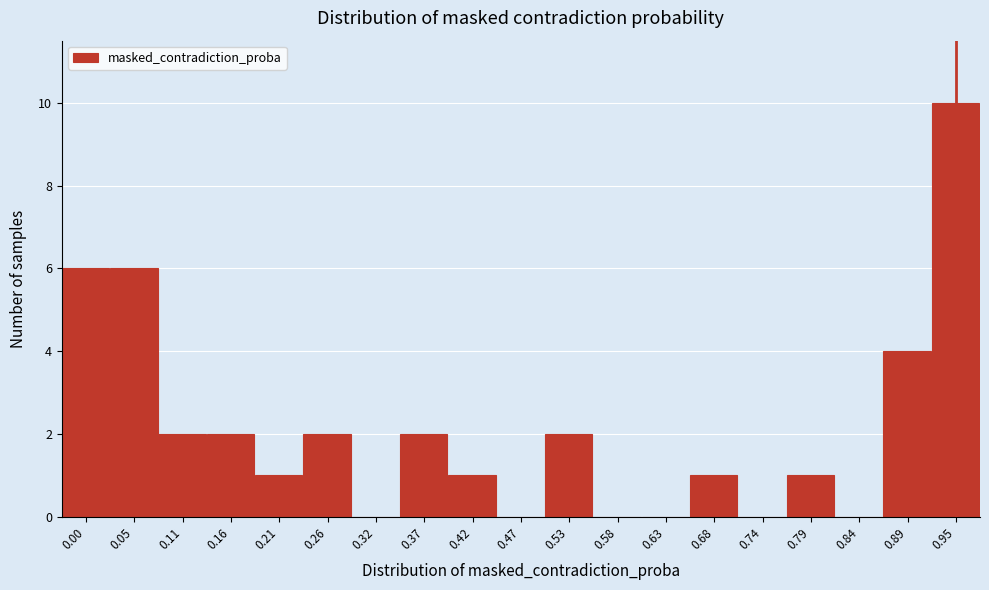

Reading left to right, transcribe all the data shown in this chart.

0.00=6	0.05=6	0.11=2	0.16=2	0.21=1	0.26=2	0.32=0	0.37=2	0.42=1	0.47=0	0.53=2	0.58=0	0.63=0	0.68=1	0.74=0	0.79=1	0.84=0	0.89=4	0.95=10